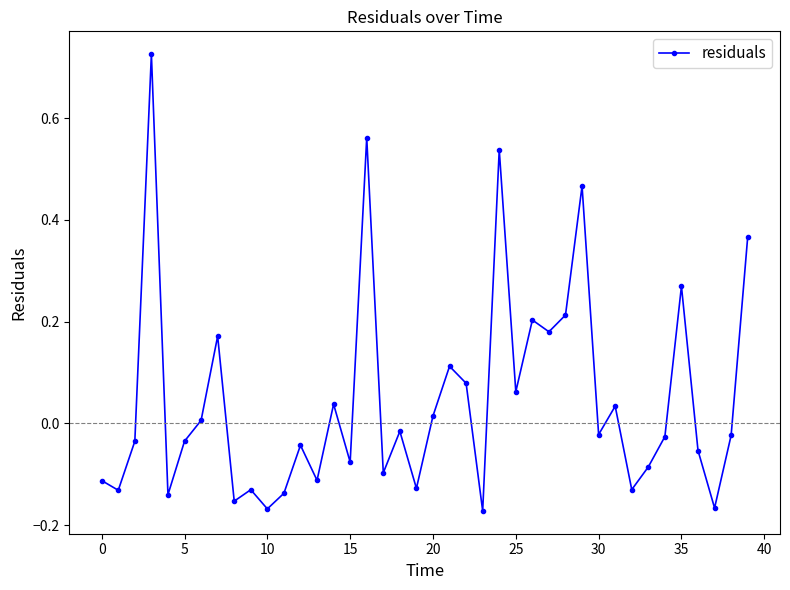

Does the chart display data point markers on the line(s)?

Yes